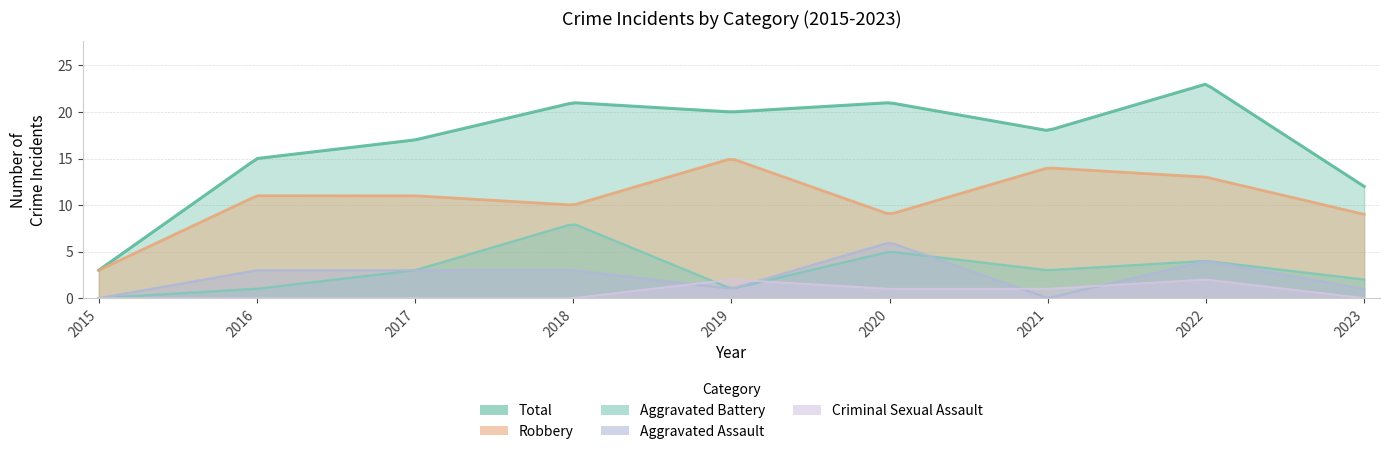

Reading left to right, transcribe all the data shown in this chart.

Robbery: 2015=3	2016=11	2017=11	2018=10	2019=15	2020=9	2021=14	2022=13	2023=9
Total: 2015=3	2016=15	2017=17	2018=21	2019=20	2020=21	2021=18	2022=23	2023=12
Aggravated Assault: 2015=0	2016=3	2017=3	2018=3	2019=1	2020=6	2021=0	2022=4	2023=1
Aggravated Battery: 2015=0	2016=1	2017=3	2018=8	2019=1	2020=5	2021=3	2022=4	2023=2
Criminal Sexual Assault: 2015=0	2016=0	2017=0	2018=0	2019=2	2020=1	2021=1	2022=2	2023=0